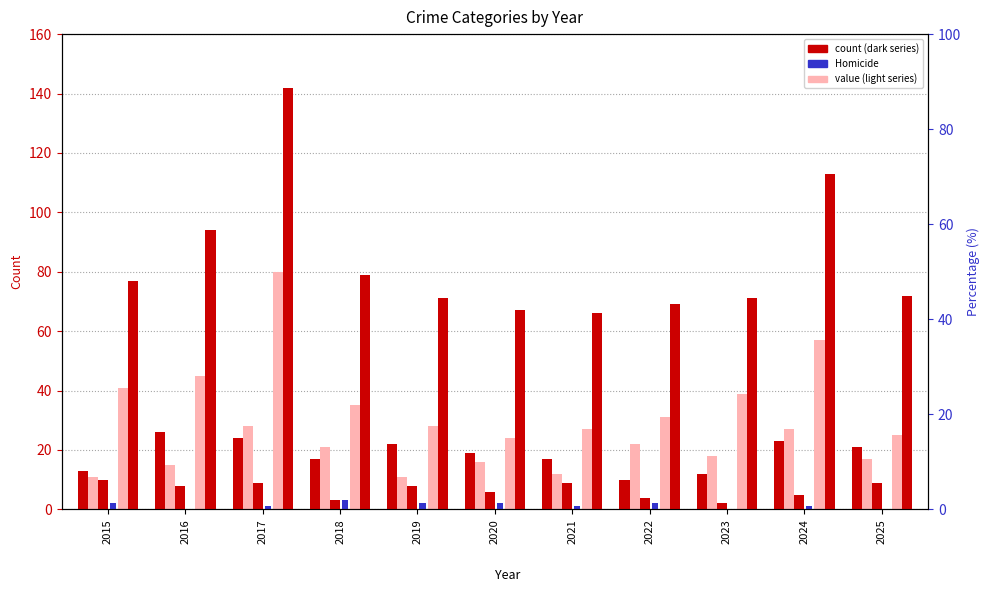

Which has a higher value, 2020 or 2018?

2020